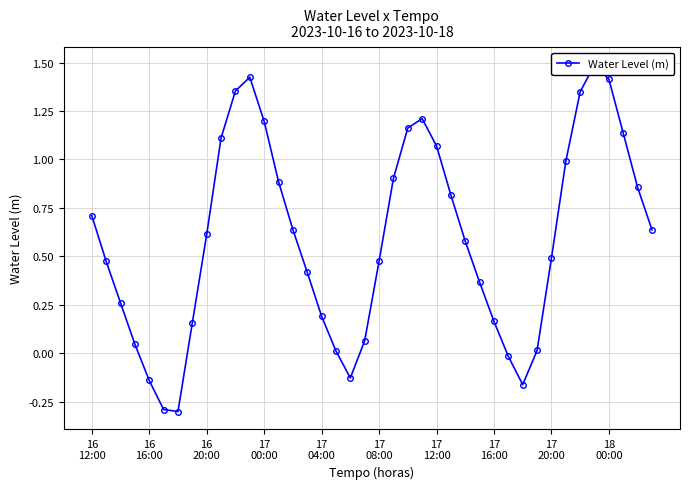

True or false: the data has more than 1 interior local peaks.

True